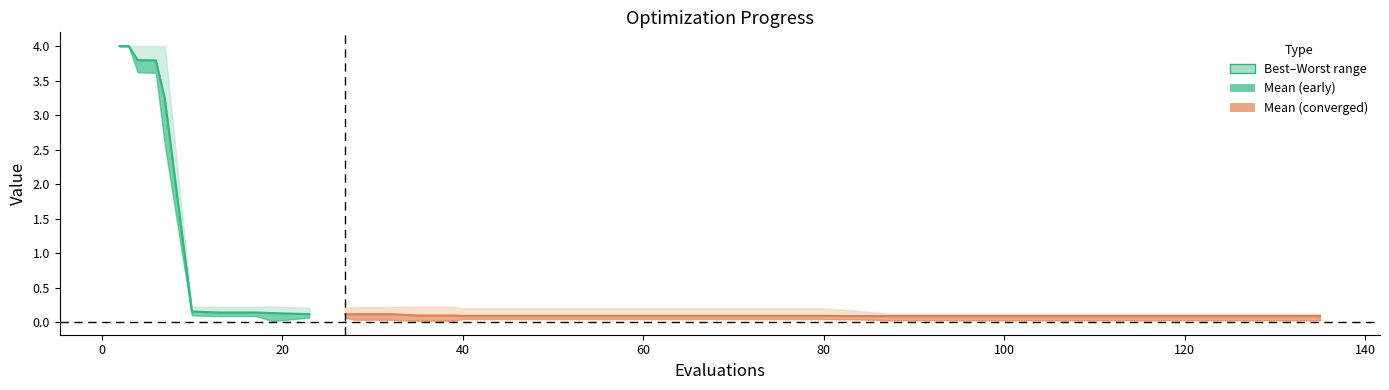

What is the difference between the maximum and minimum values?

3.9